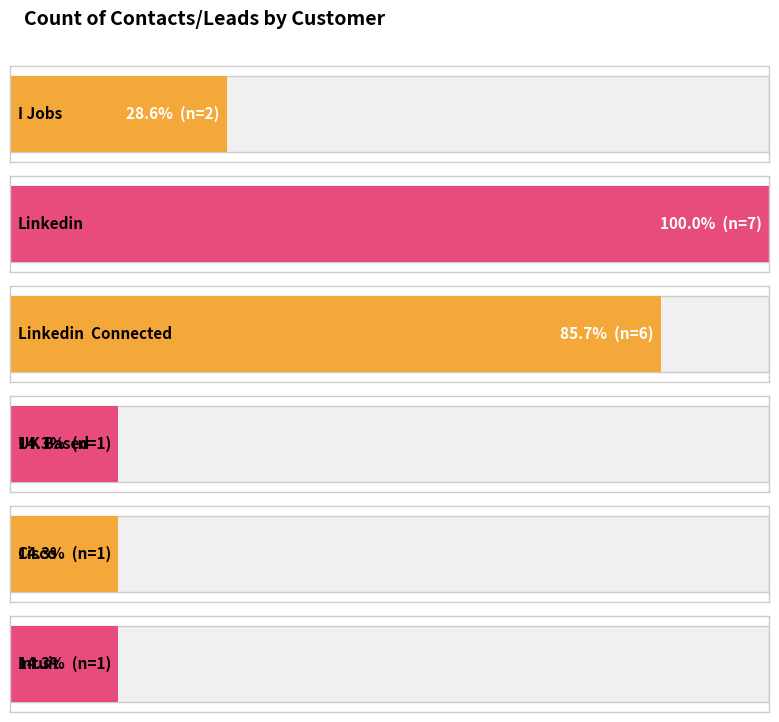

What is the difference between the second highest and second lowest values?

5